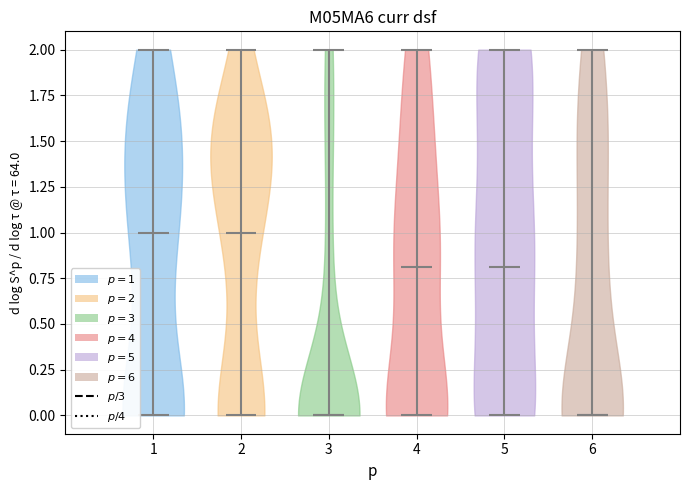

Where does the median line of the violin at x = 2 sit on the y-axis? The values are not printed on the chart, so give them approximately, as read against the axis.

1.0